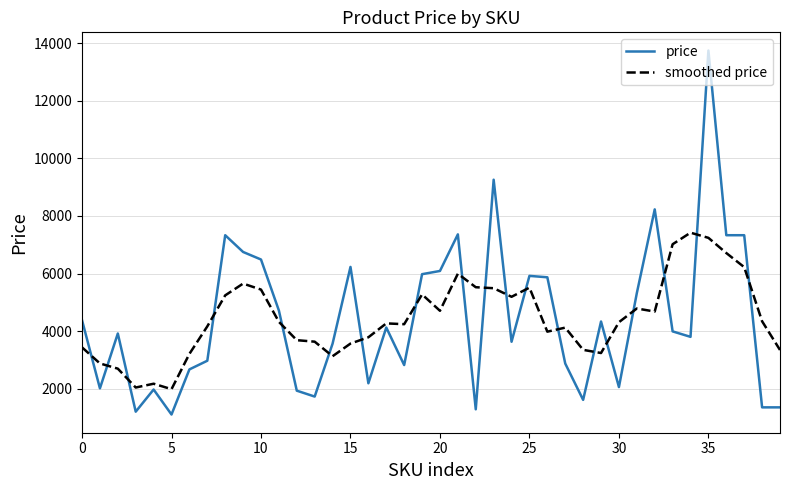

After their last crossing, which series has the higher values: price or smoothed price?

smoothed price